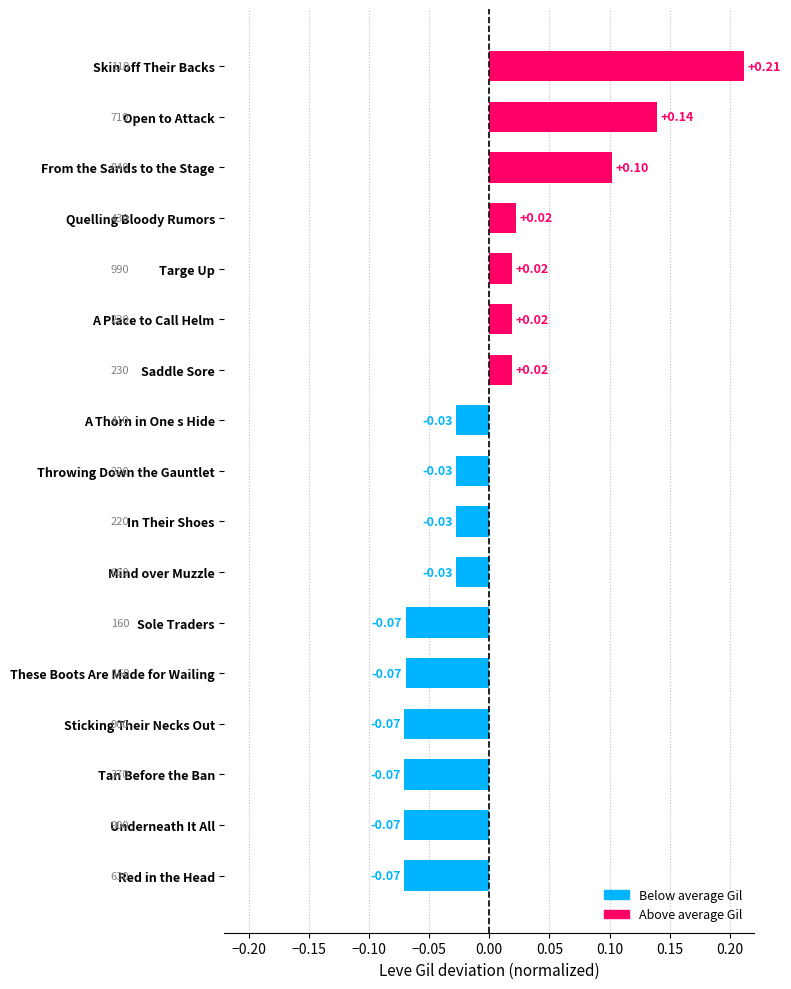

Which has a higher value, Sticking Their Necks Out or Quelling Bloody Rumors?

Quelling Bloody Rumors